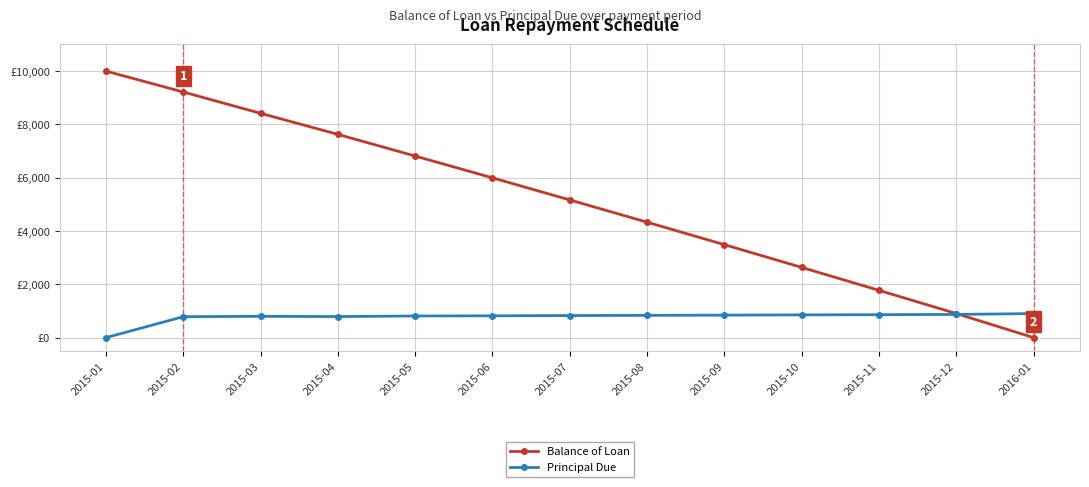

Does the chart display data point markers on the line(s)?

Yes